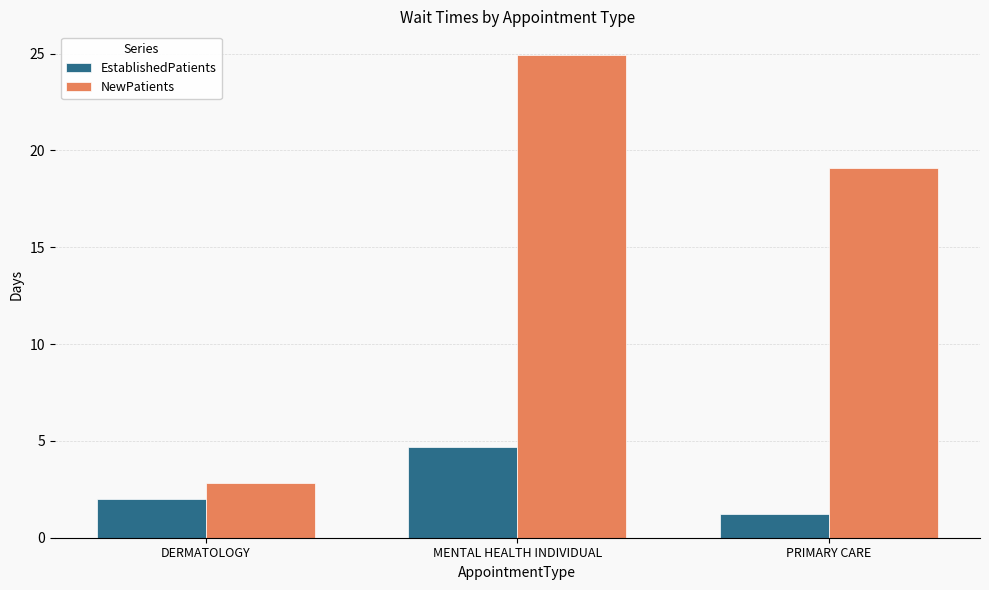

Rank the categories by EstablishedPatients value from highest to lowest.

MENTAL HEALTH INDIVIDUAL, DERMATOLOGY, PRIMARY CARE